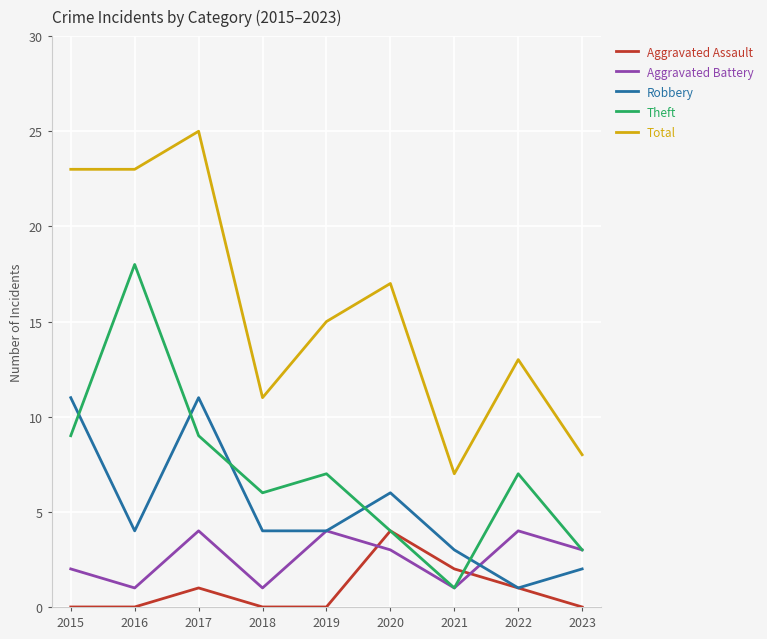

Is it true that Total equals 8 at 2023?

True